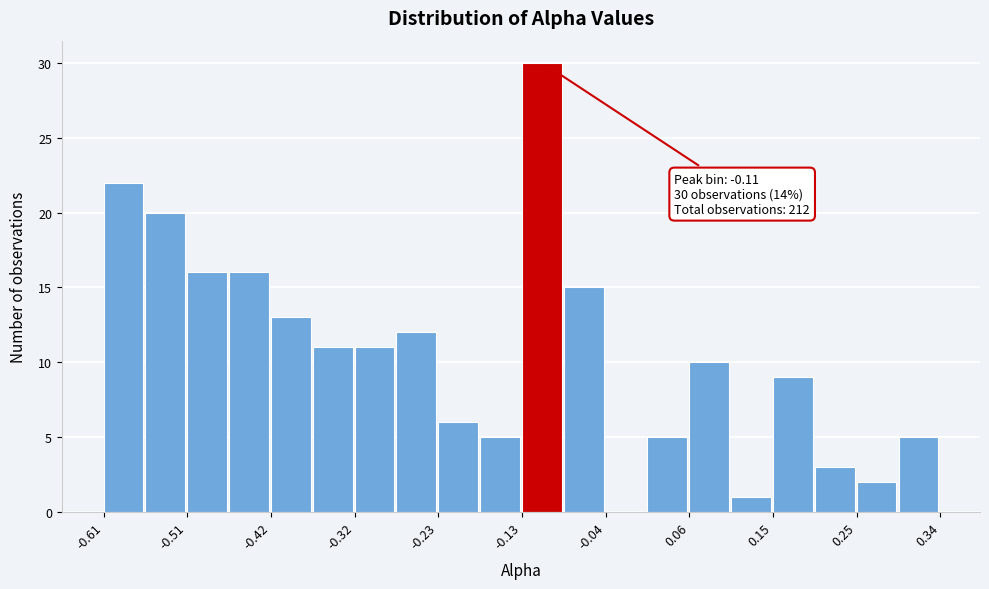

Which range on the x-axis has the tallest bar?

-0.13 to -0.08